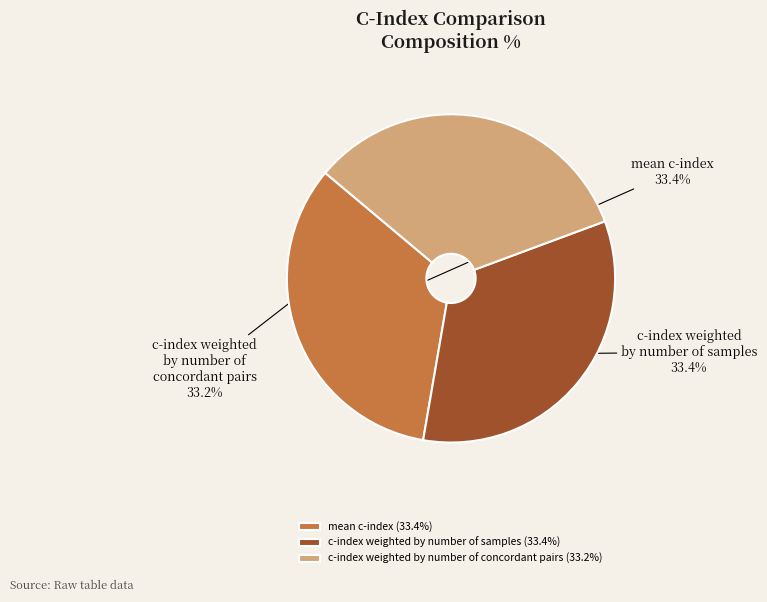

What percentage is NOT represented by c-index weighted by number of concordant pairs?

66.8%